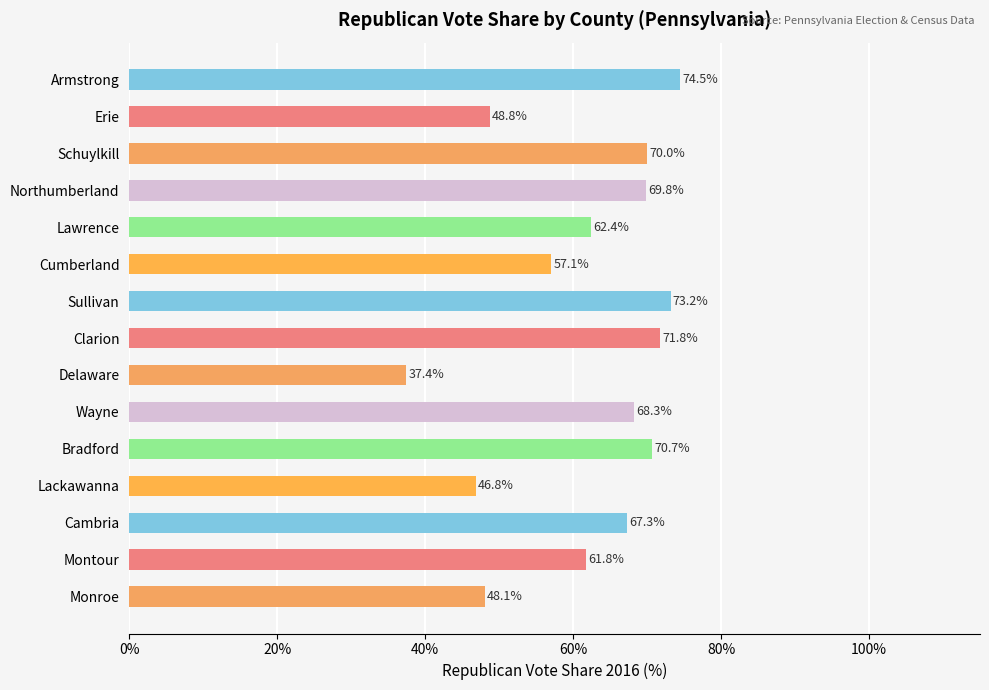

True or false: the data shows 57.1 at Cumberland.

True